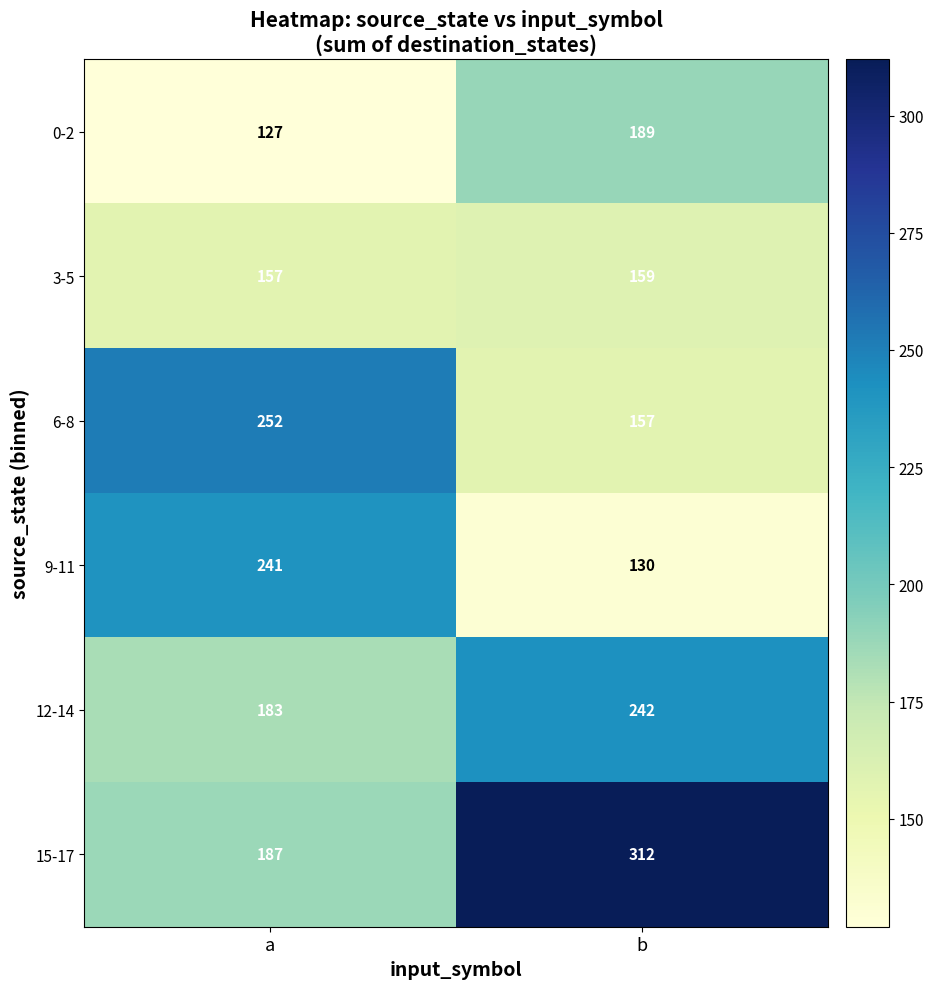

What is the greatest value displayed?

312